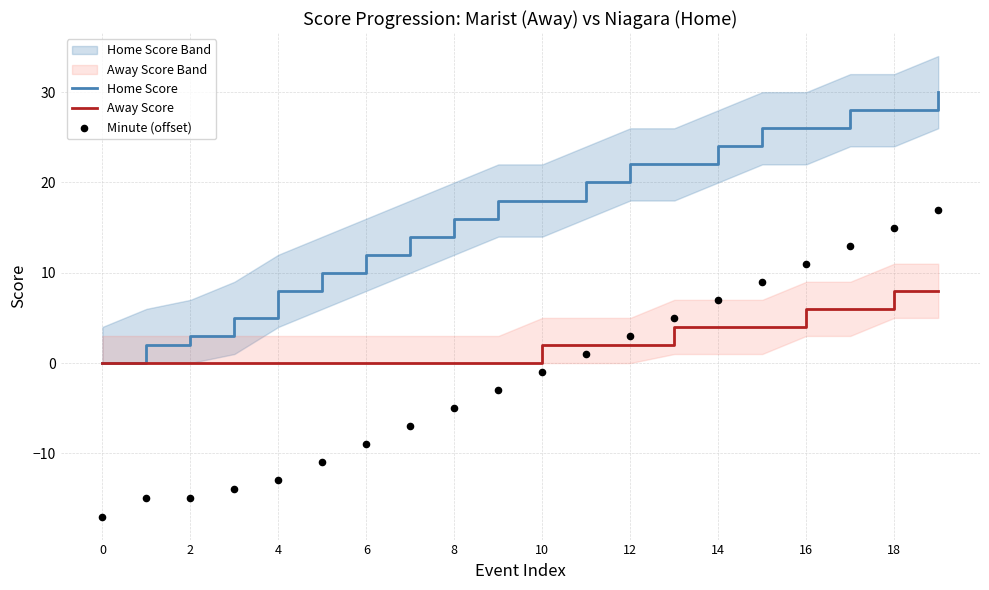

Is the value of Away Score at 14 greater than the value of Home Score at 16?

No